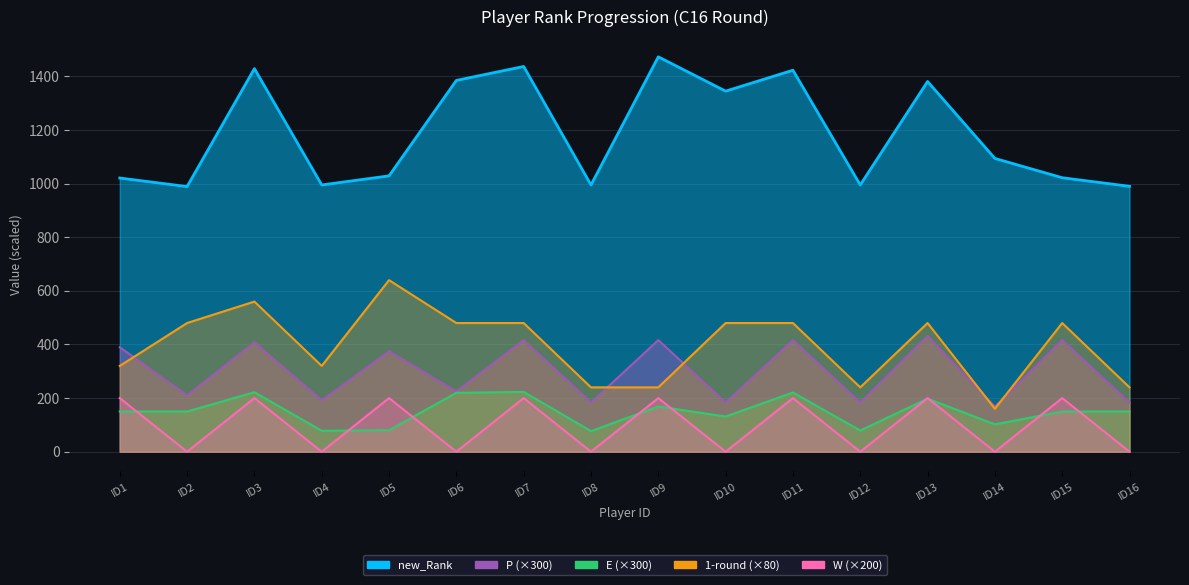

How many data points does each series have?

16